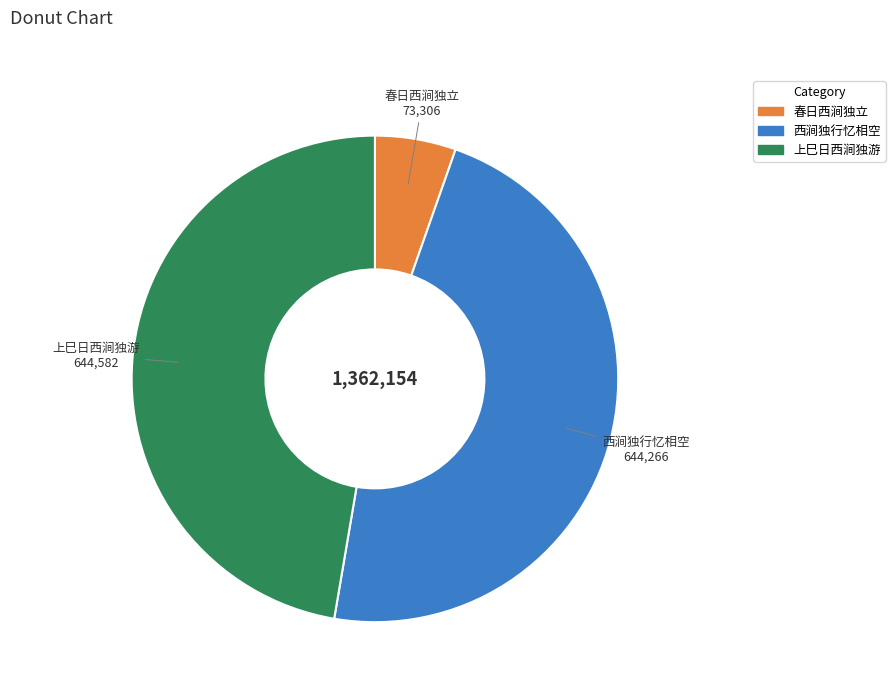

Is the sum of 上巳日西涧独游 and 春日西涧独立 greater than half?

Yes